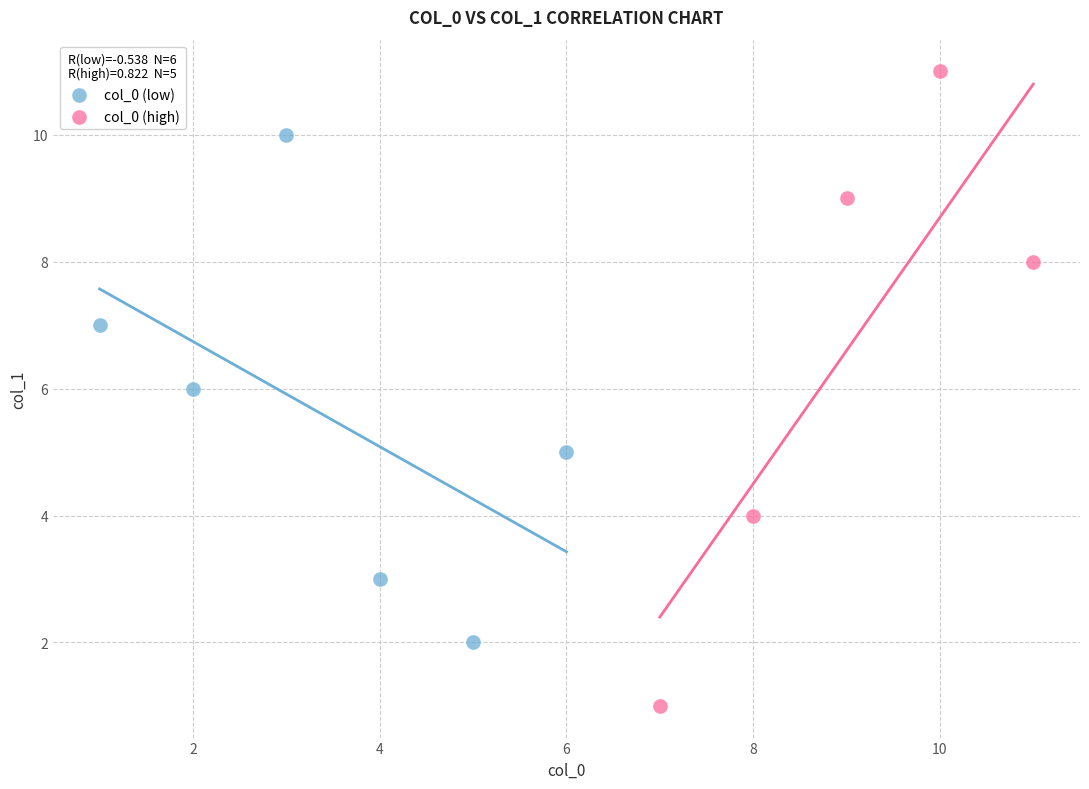

Which series reaches the maximum Y coordinate?

col_0 (high)